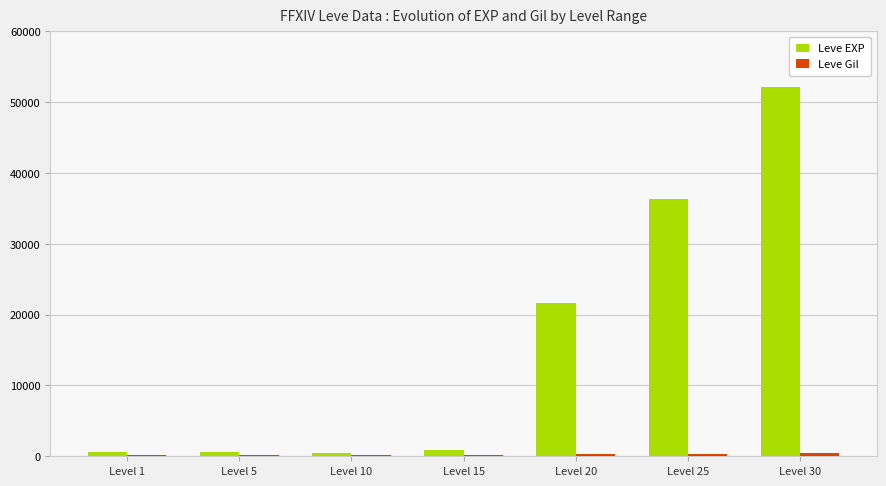

At which label is Leve EXP closest to 26325?

Level 20